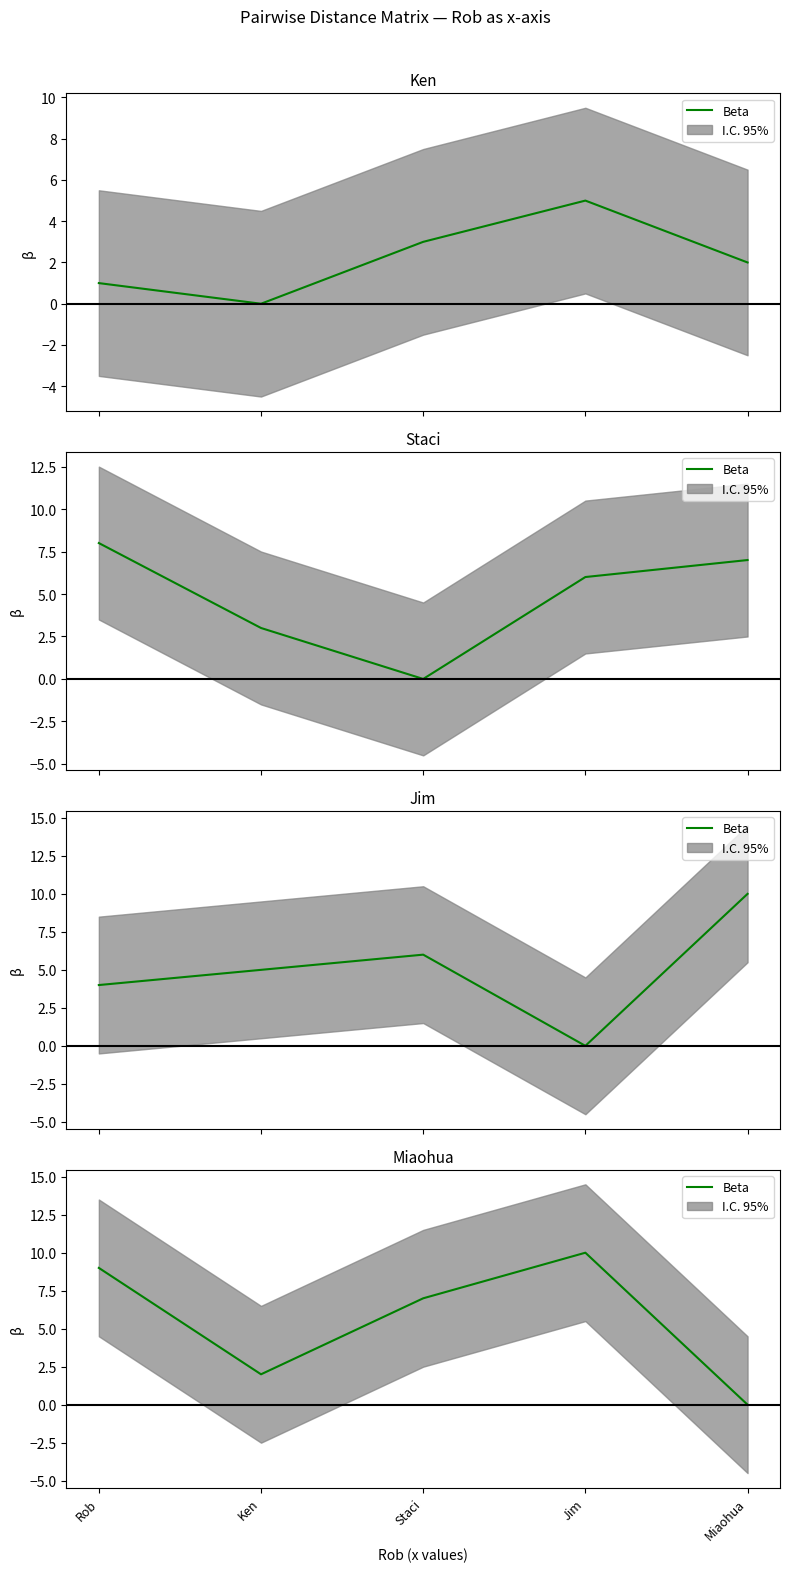

List the labels in order of value, largest first.

Jim, Rob, Staci, Ken, Miaohua